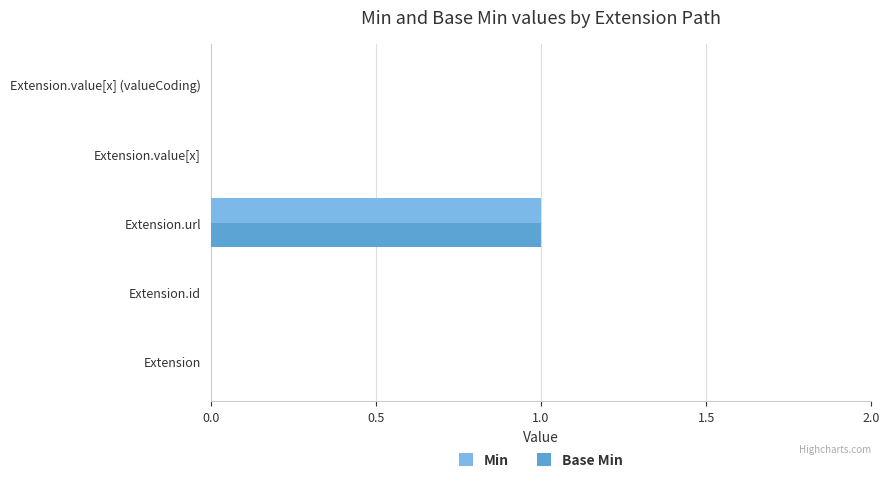

Which category has the highest value in the Min series?

Extension.url